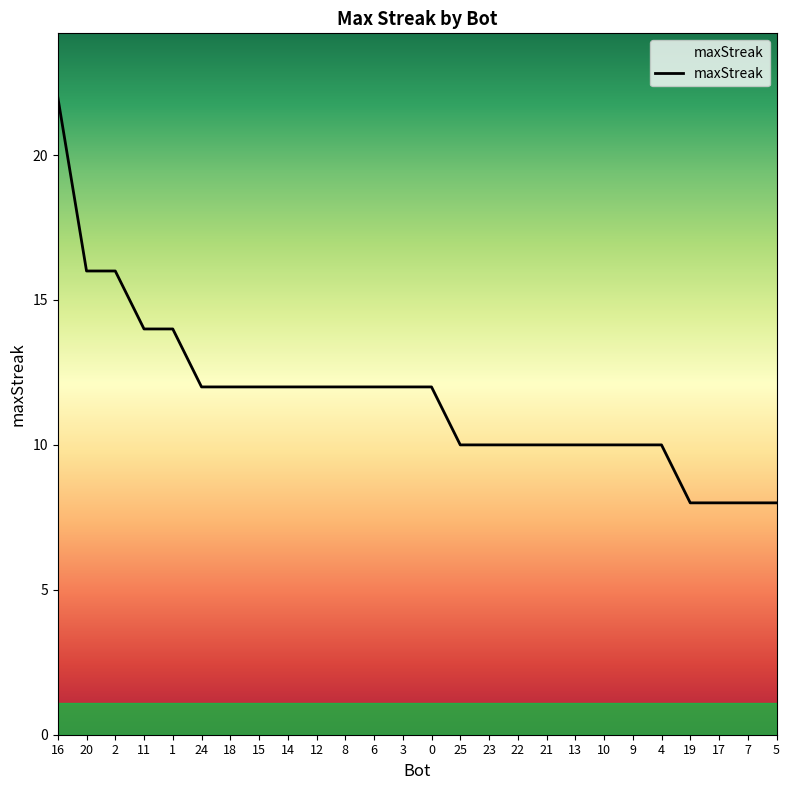

Approximately how many times larger is the value at 15 compared to 6?

1.0